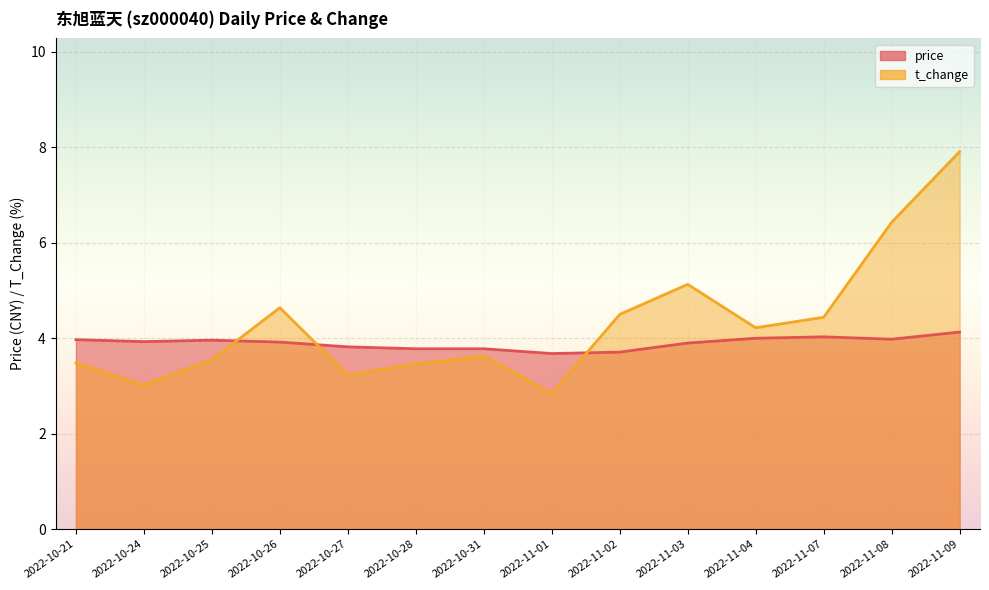

What are all the series names shown in the legend?

price, t_change